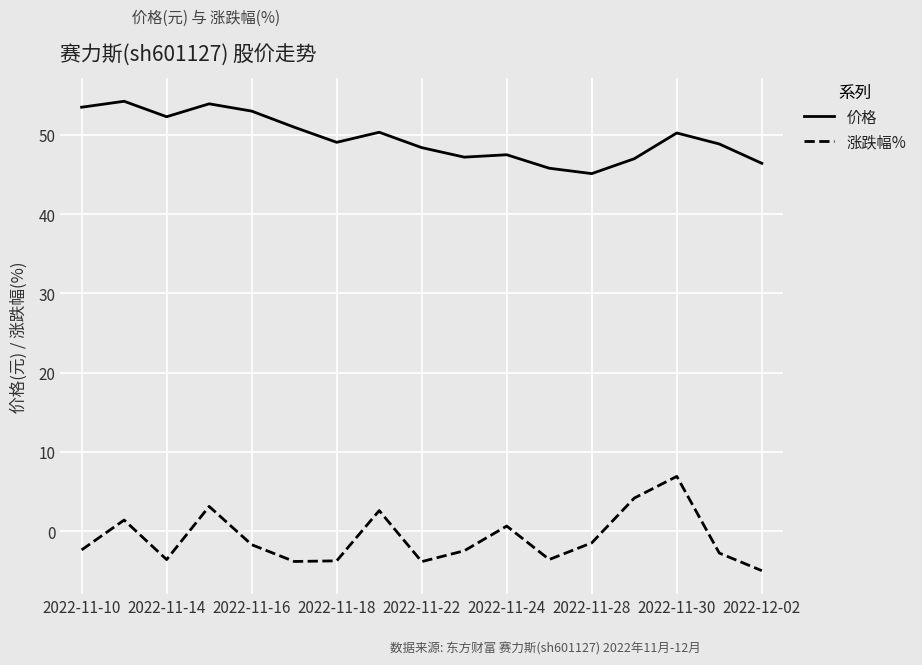

Which series has the largest total across all categories?

价格